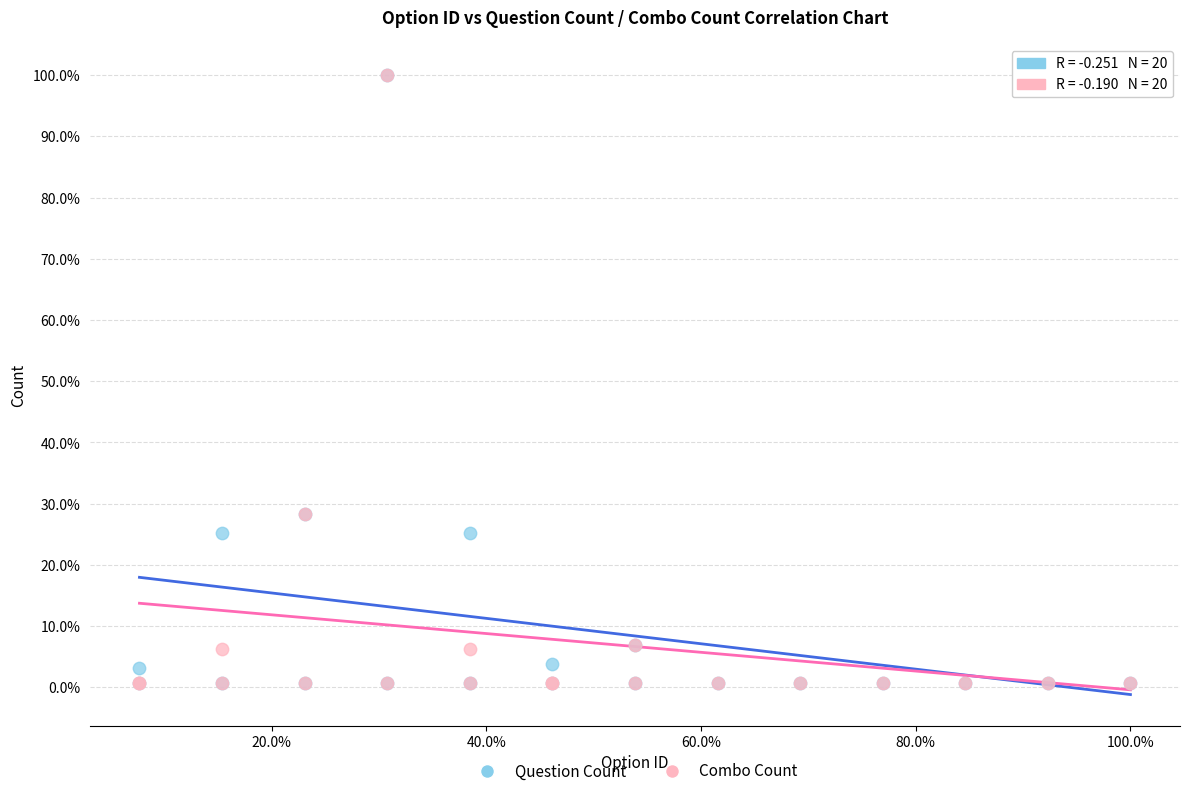

What are all the series names shown in the legend?

Question Count, Combo Count